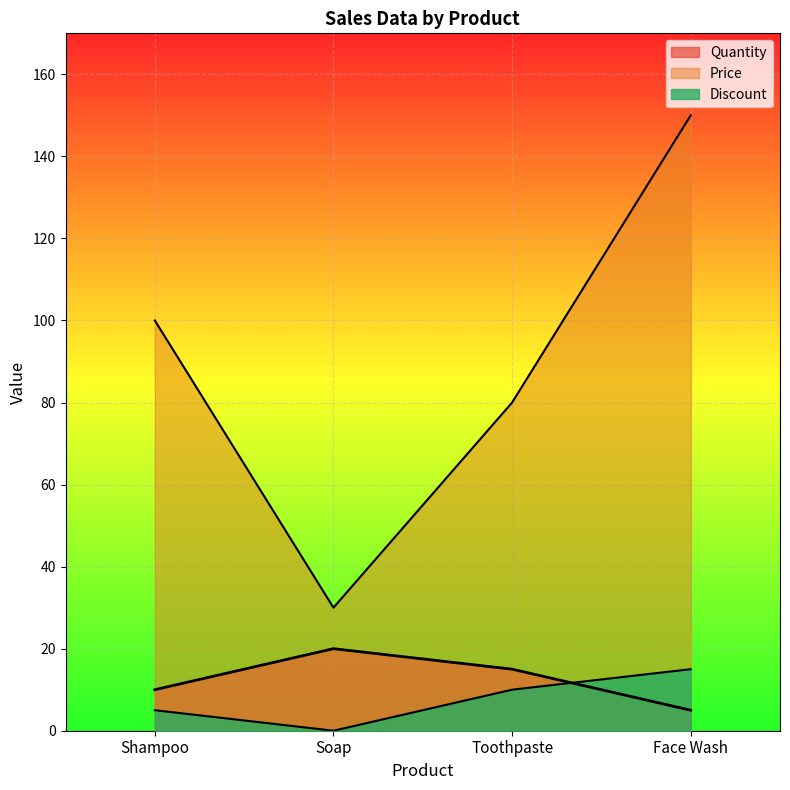

Reading left to right, transcribe all the data shown in this chart.

Quantity: 10	20	15	5
Price: 100	30	80	150
Discount: 5	0	10	15